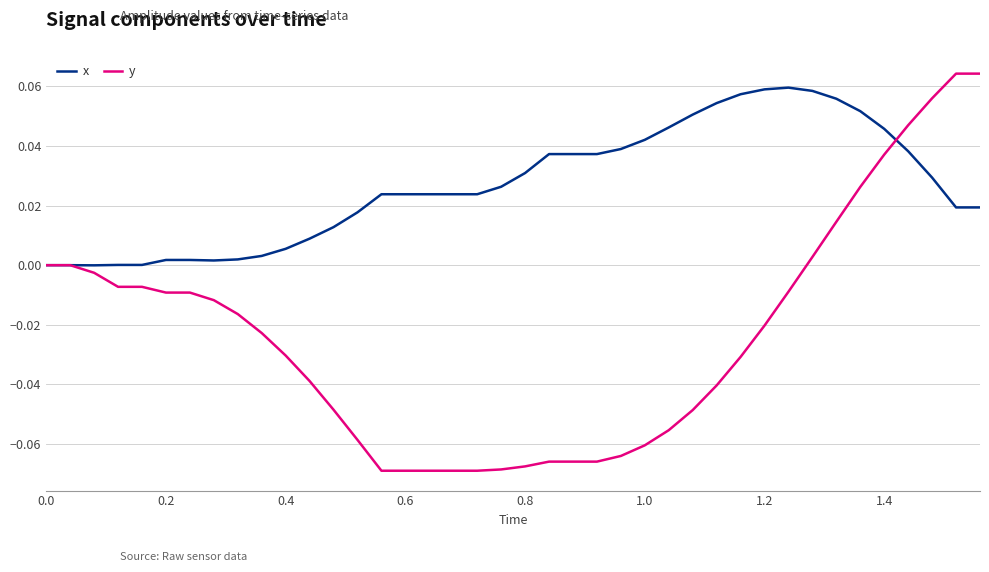

Which series has the largest total across all categories?

x